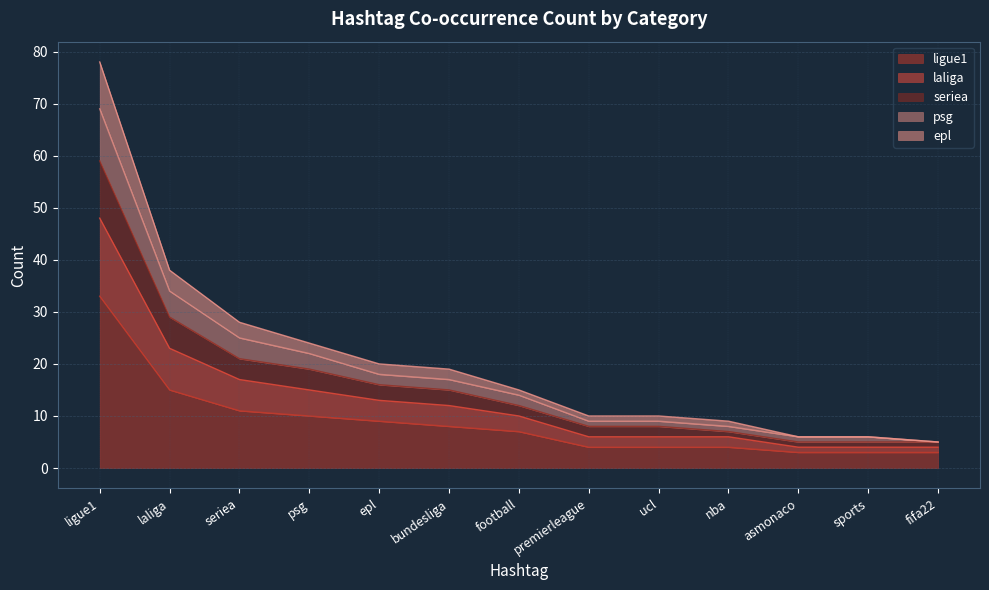

What is the value of the ligue1 point at the 5th from the left?

9